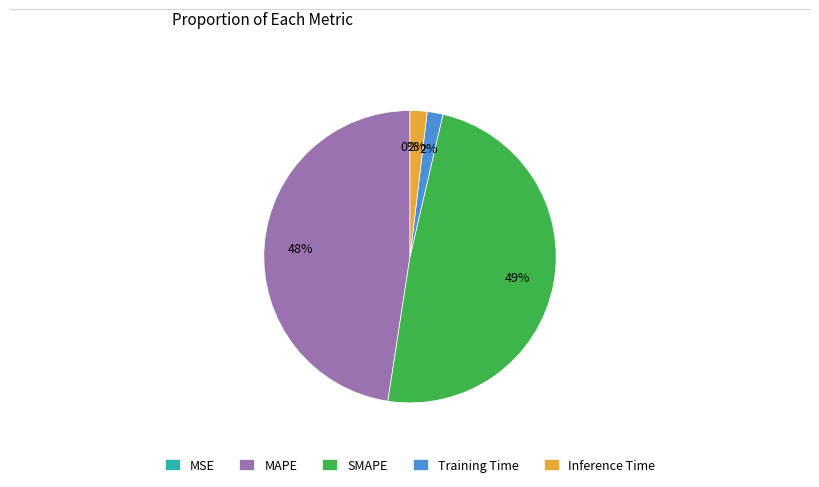

Is it true that Inference Time is 2% of the pie?

True